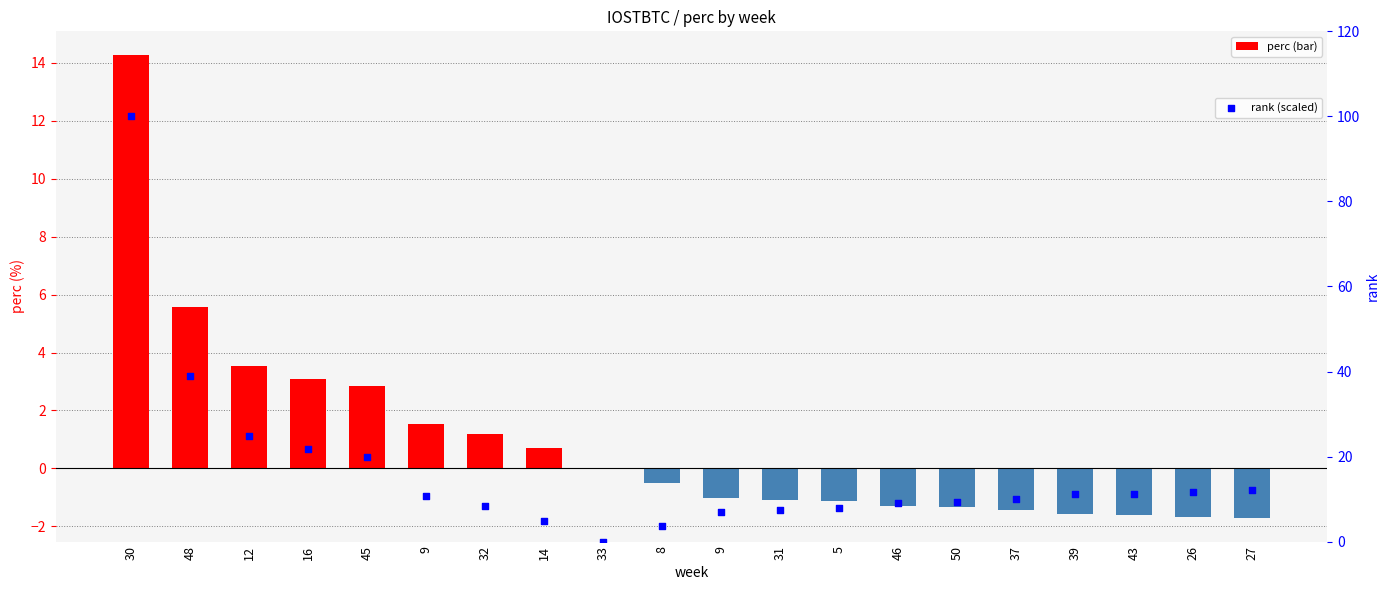

At how many categories does at least one series exceed 95?

1